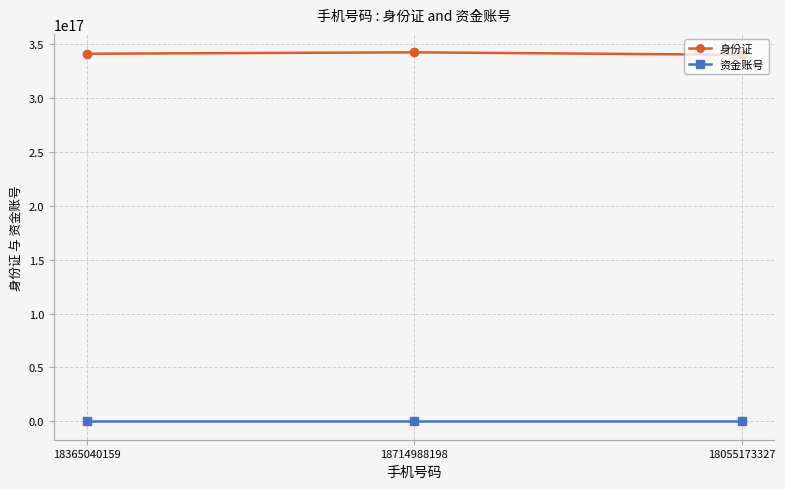

What are all the series names shown in the legend?

身份证, 资金账号